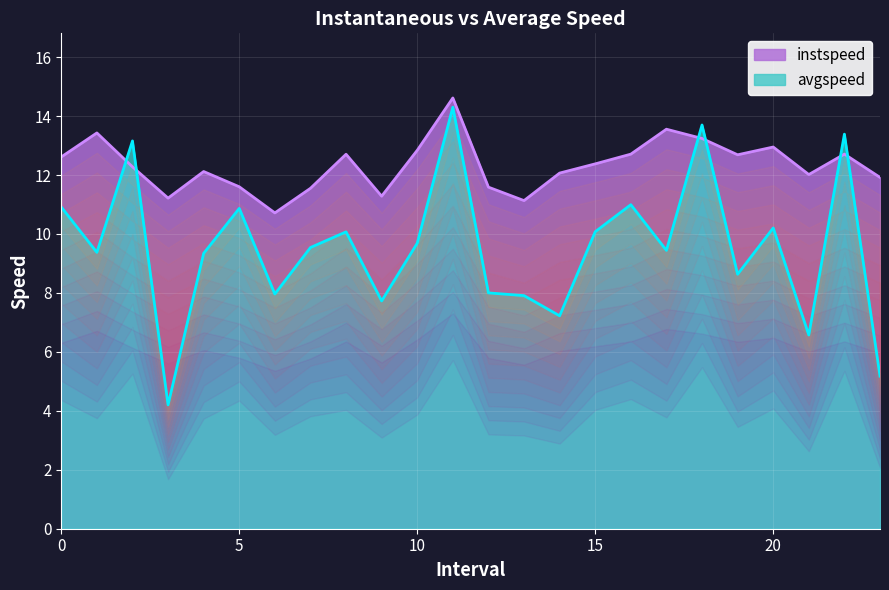

At which category does the chart reach its minimum across all series?

3.0